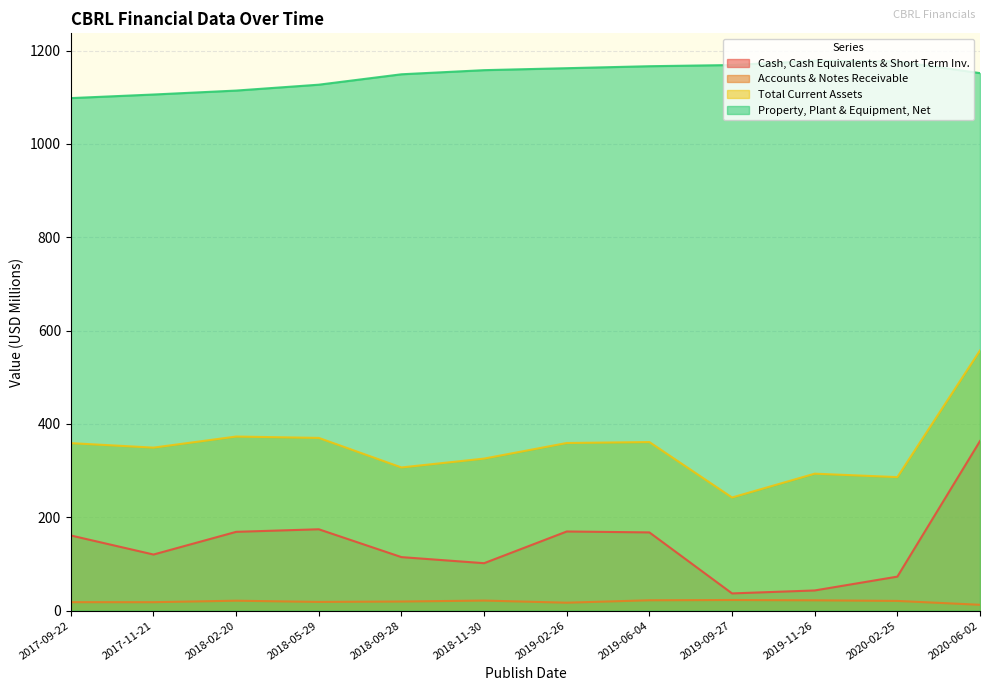

What is the minimum value for Accounts & Notes Receivable?

12.5